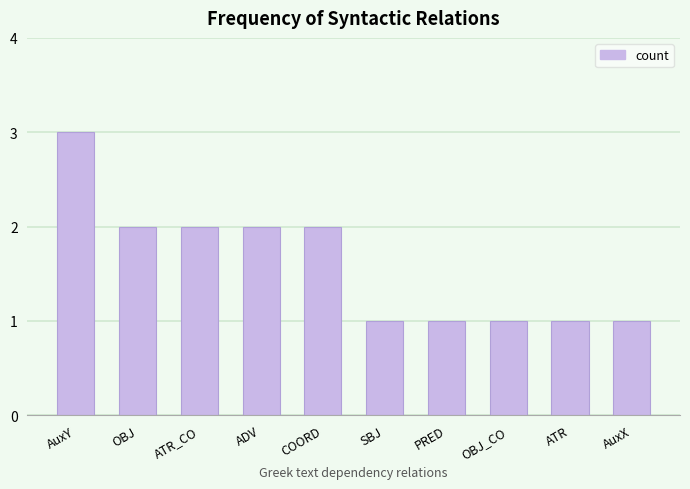

What is the greatest value displayed?

3